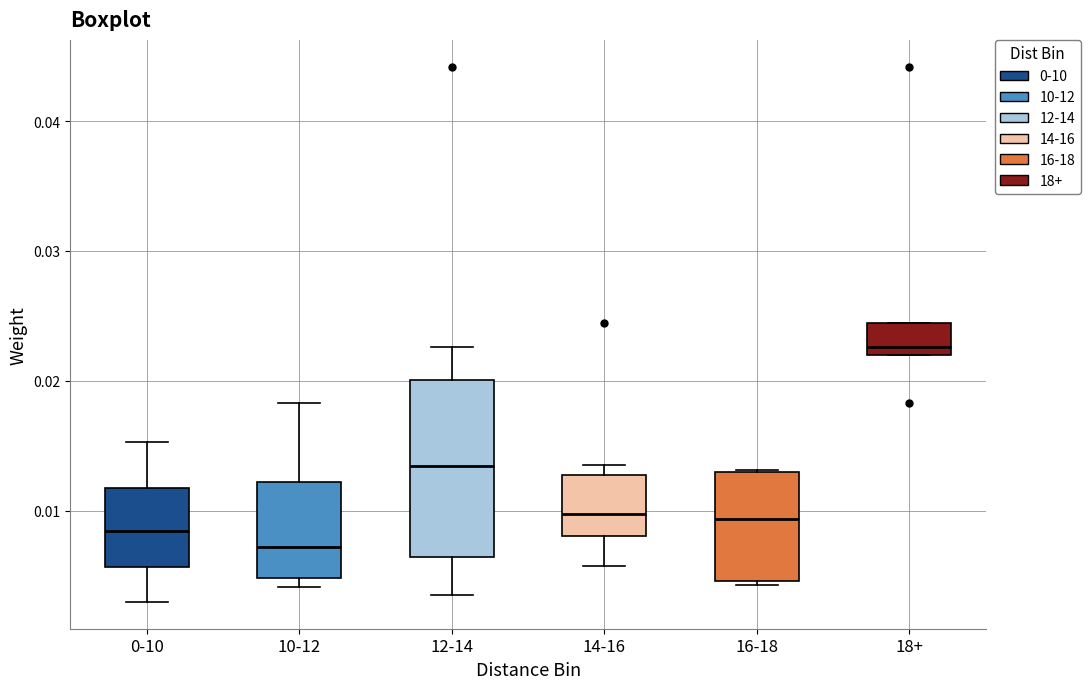

Which box's median line is the highest?

18+